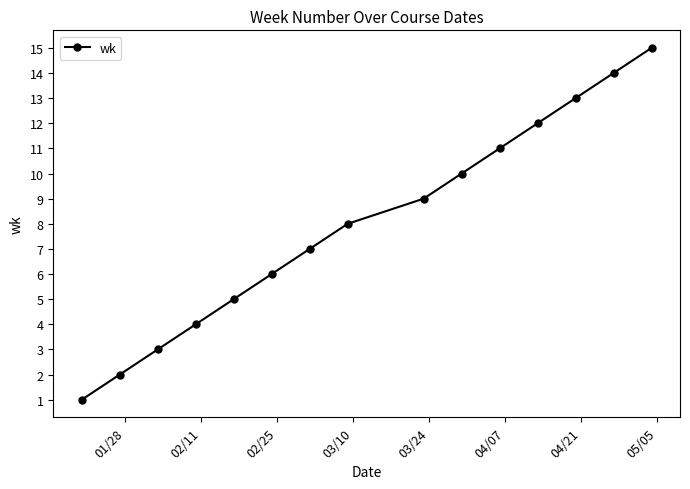

What is the maximum value shown in the chart?

15